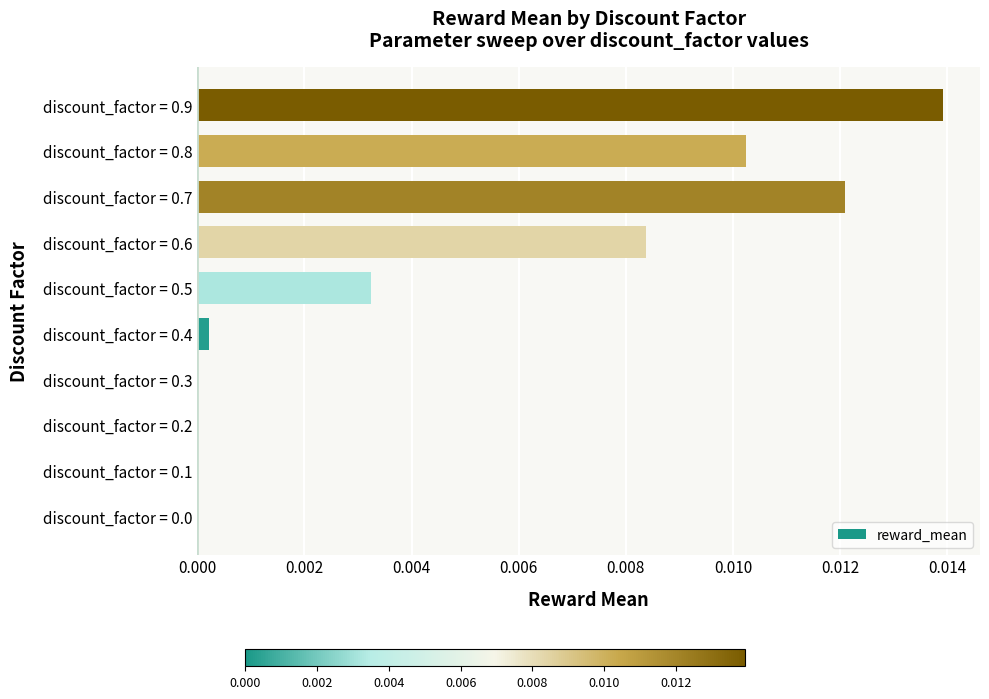

Which has a higher value, discount_factor = 0.2 or discount_factor = 0.5?

discount_factor = 0.5